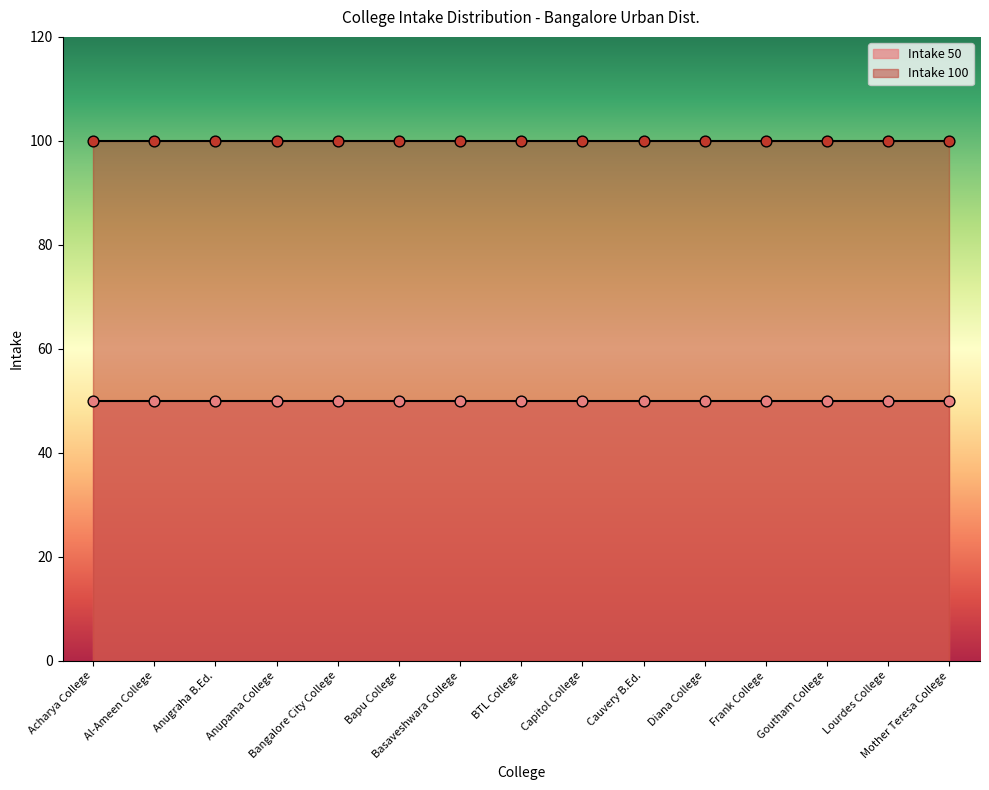

Which series has the largest total across all categories?

Intake 100